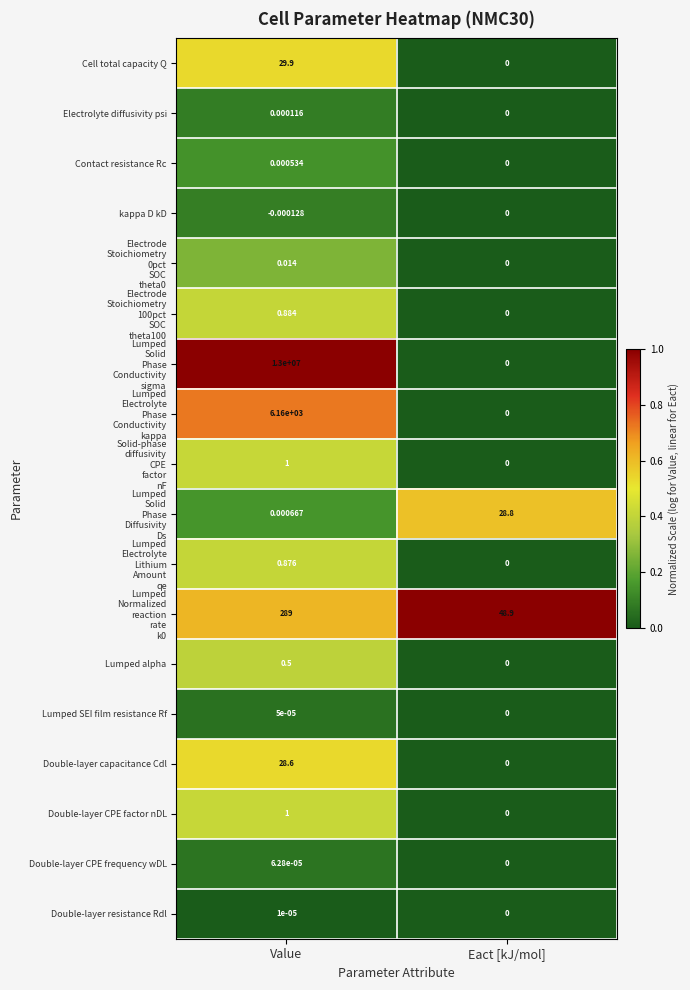

Where does the Double-layer capacitance Cdl series first go above 28?

Value